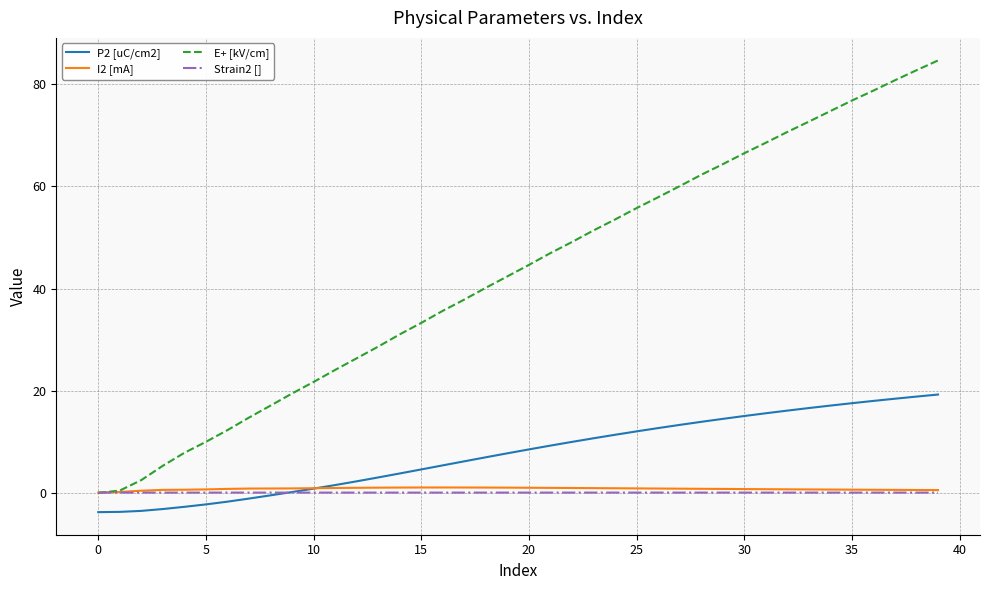

Which series has the largest total across all categories?

E+ [kV/cm]